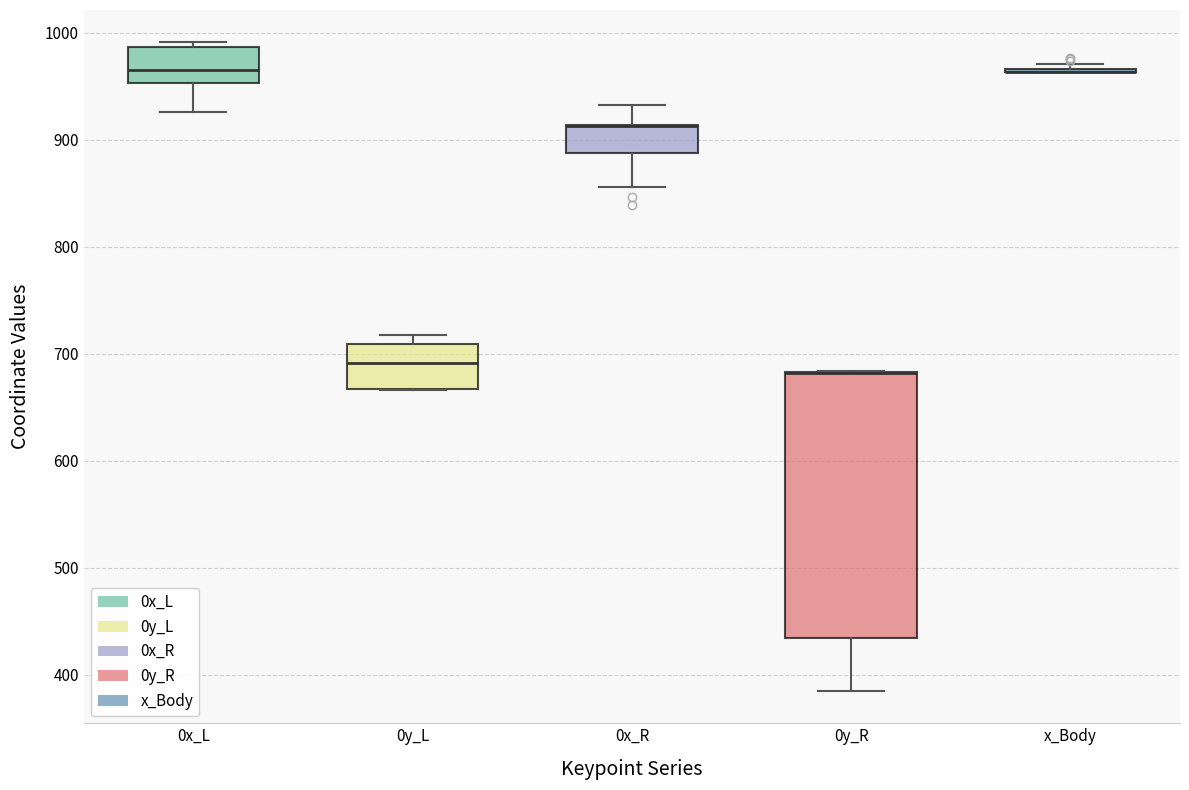

Reading left to right, transcribe this box plot: for each box, give where its median line is, the range the box spans, and where its two whiskers end, as read against the y-axis. The values are not printed on the chart, so give them approximately, as read against the axis.

0x_L: median 970, box 950 to 990, whiskers 930 to 990 (just above the box's upper edge)
0y_L: median 690, box 670 to 710, whiskers 670 to 720
0x_R: median 910 (drawn on the box's upper edge), box 890 to 910, whiskers 860 to 930
0y_R: median 680 (drawn on the box's upper edge), box 430 to 680, whiskers 390 to 680
x_Body: box collapsed to a line at 960, whiskers 960 to 970